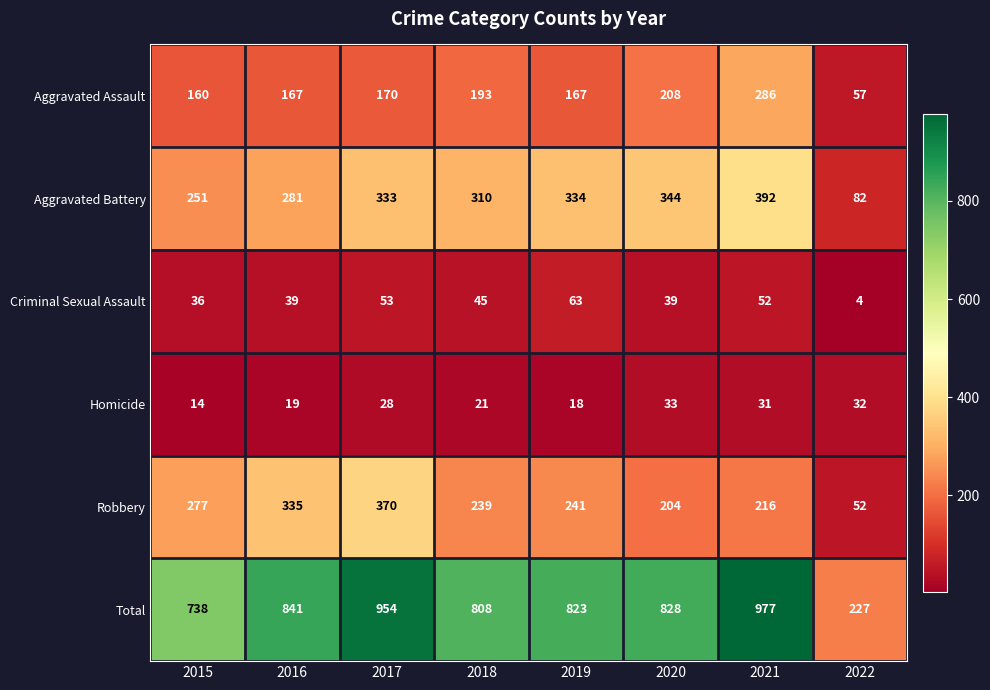

True or false: Criminal Sexual Assault has a value of 2 at 2022.

False